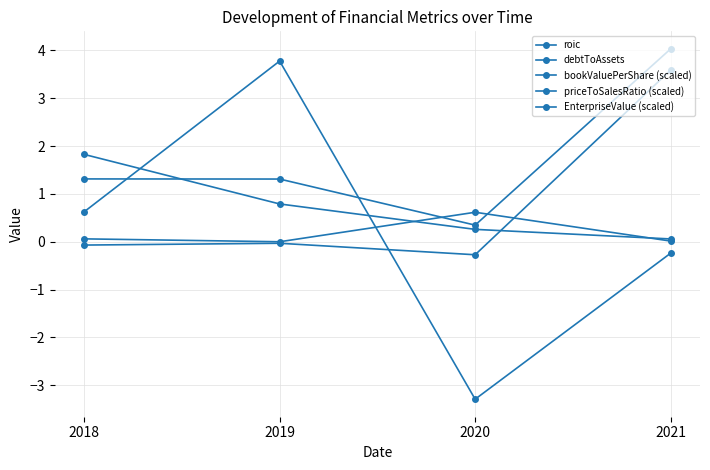

Is the value of debtToAssets at 2019 greater than the value of priceToSalesRatio (scaled) at 2018?

No